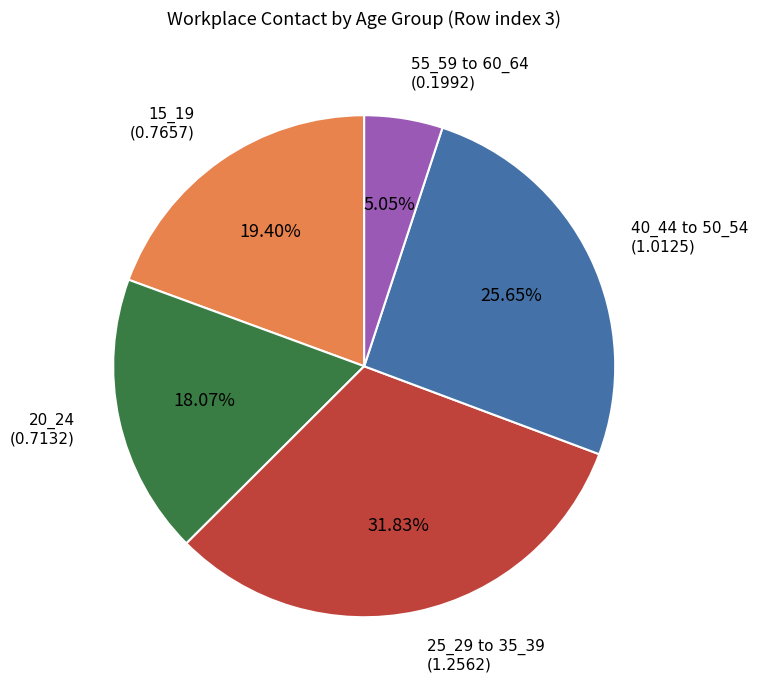

Does any single category account for the majority?

No